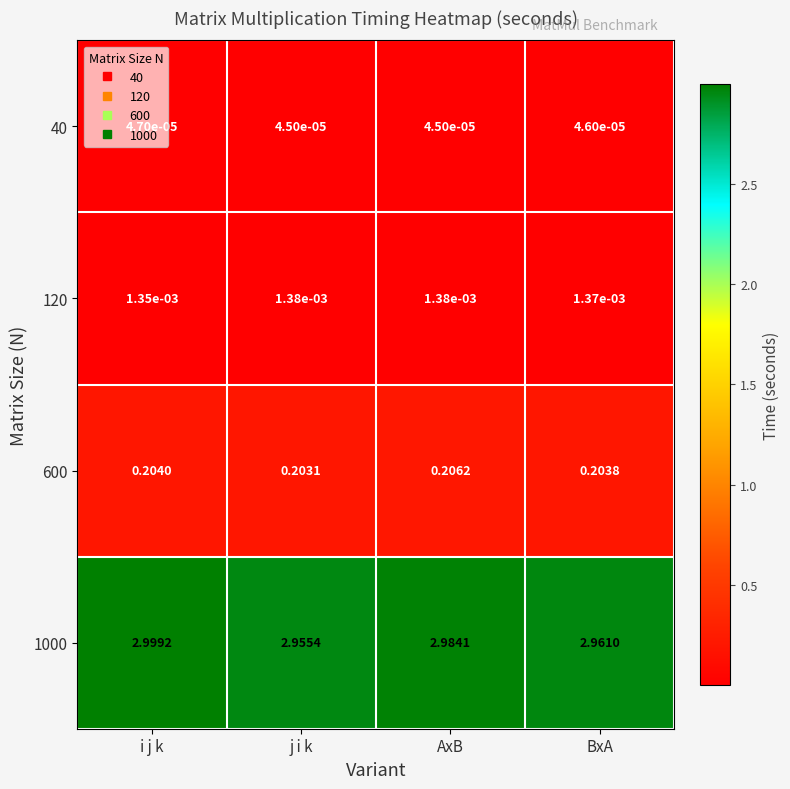

List the labels in order of 600 value, largest first.

AxB, i j k, BxA, j i k